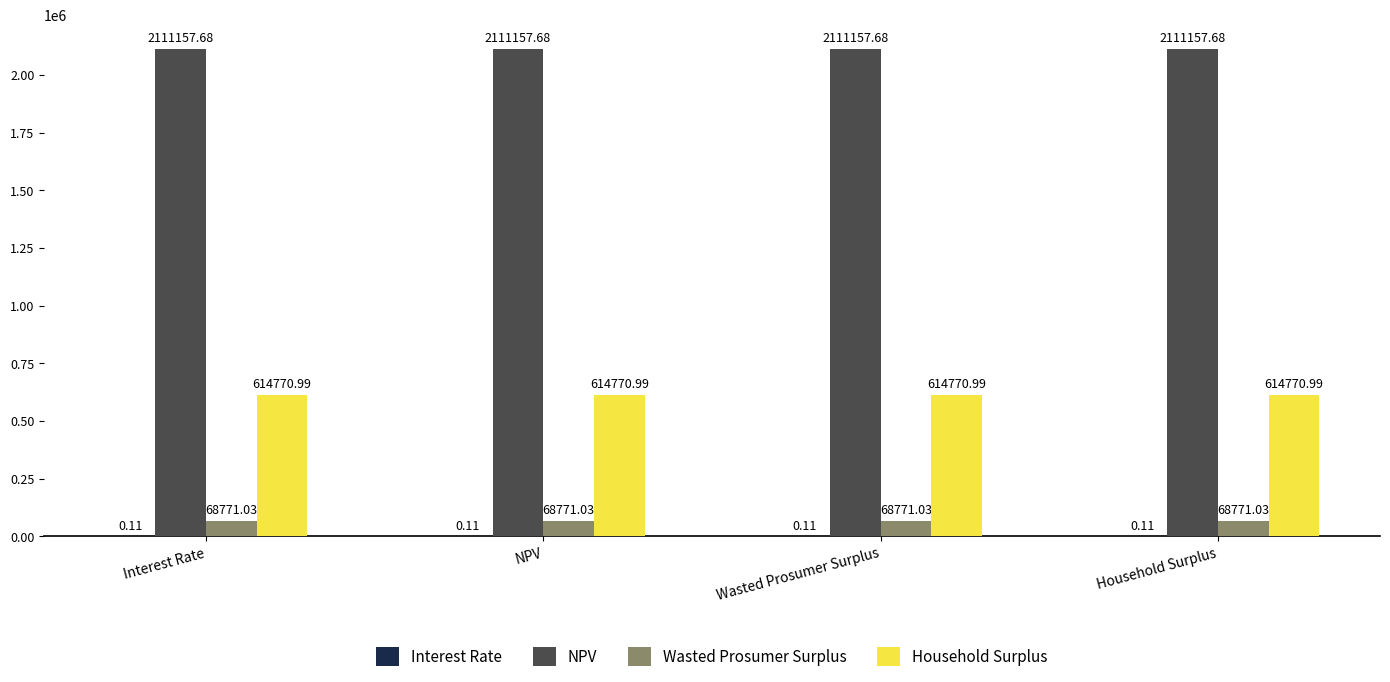

Which series has the largest total across all categories?

NPV